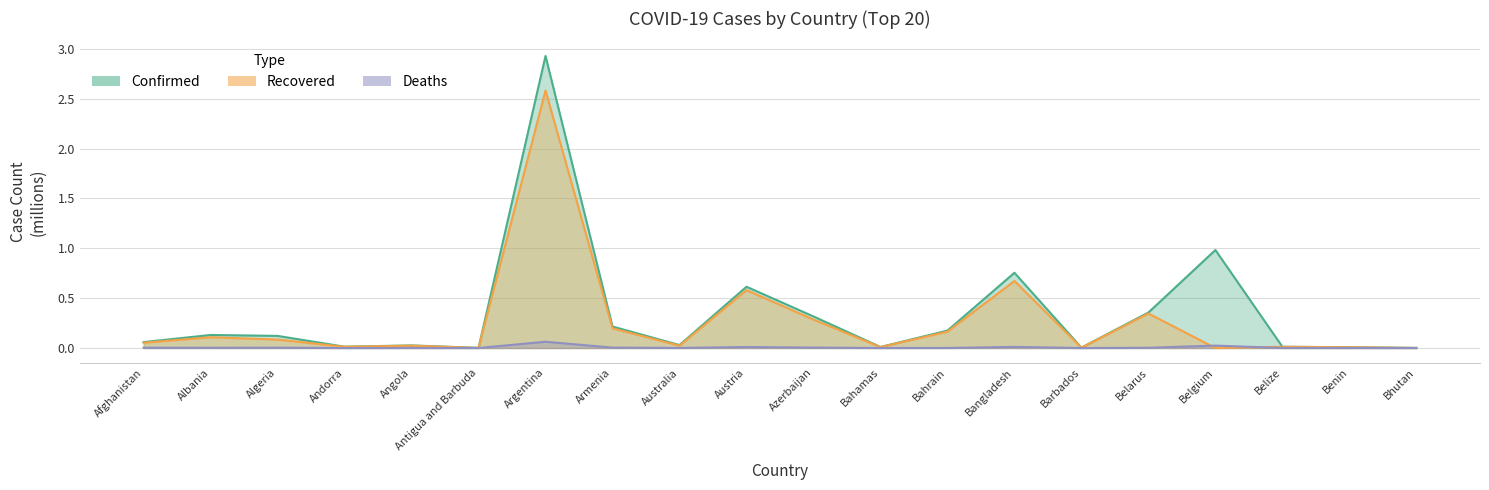

Reading left to right, transcribe all the data shown in this chart.

Confirmed: 0.1	0.1	0.1	0.0	0.0	0.0	2.9	0.2	0.0	0.6	0.3	0.0	0.2	0.8	0.0	0.4	1.0	0.0	0.0	0.0
Recovered: 0.1	0.1	0.1	0.0	0.0	0.0	2.6	0.2	0.0	0.6	0.3	0.0	0.2	0.7	0.0	0.3	0.0	0.0	0.0	0.0
Deaths: 0.0	0.0	0.0	0.0	0.0	0.0	0.1	0.0	0.0	0.0	0.0	0.0	0.0	0.0	0.0	0.0	0.0	0.0	0.0	0.0